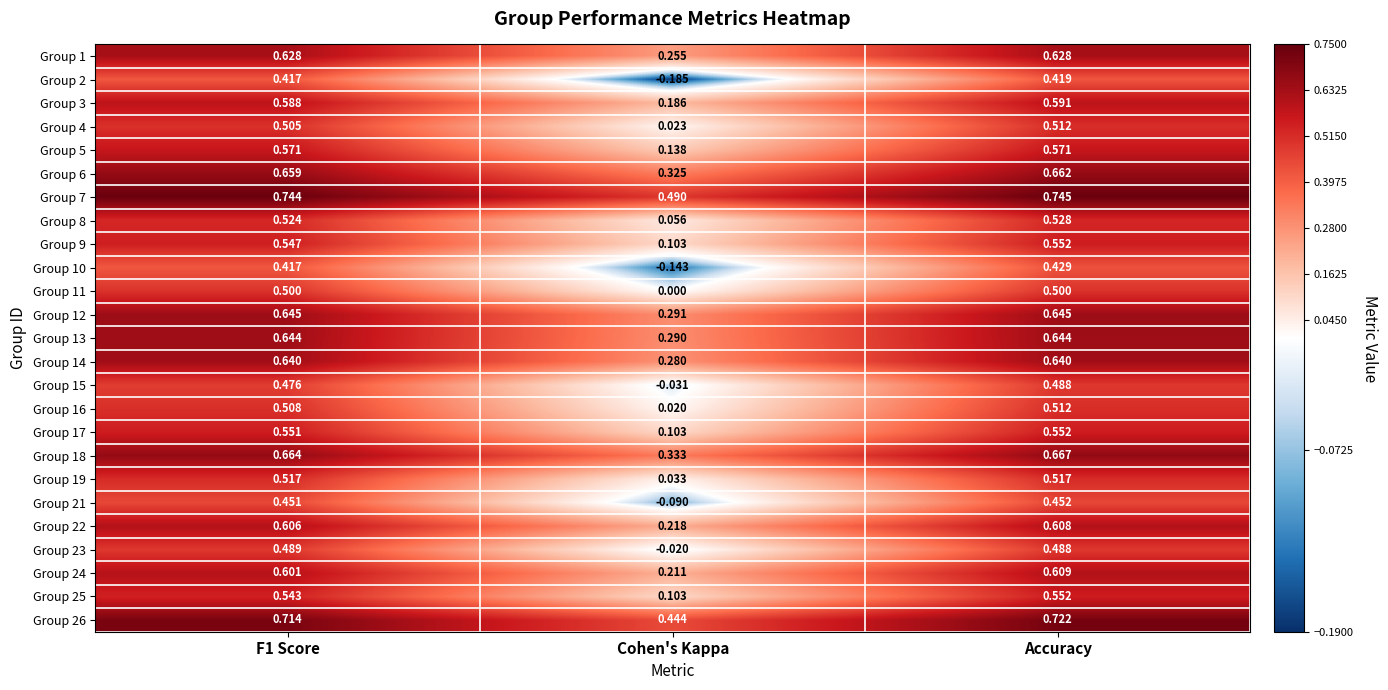

What is the total value across all series at Cohen's Kappa?

3.4